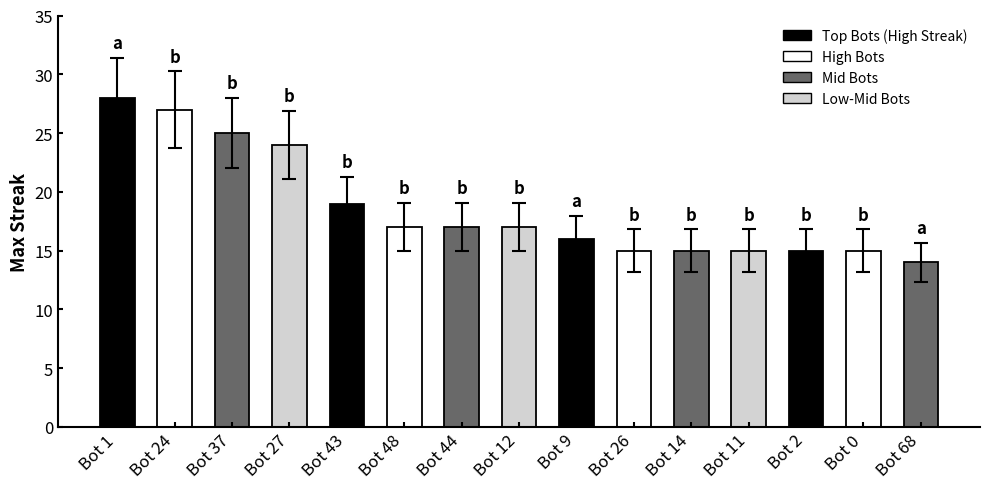

What is the sum of the values at Bot 26 and Bot 27?

39